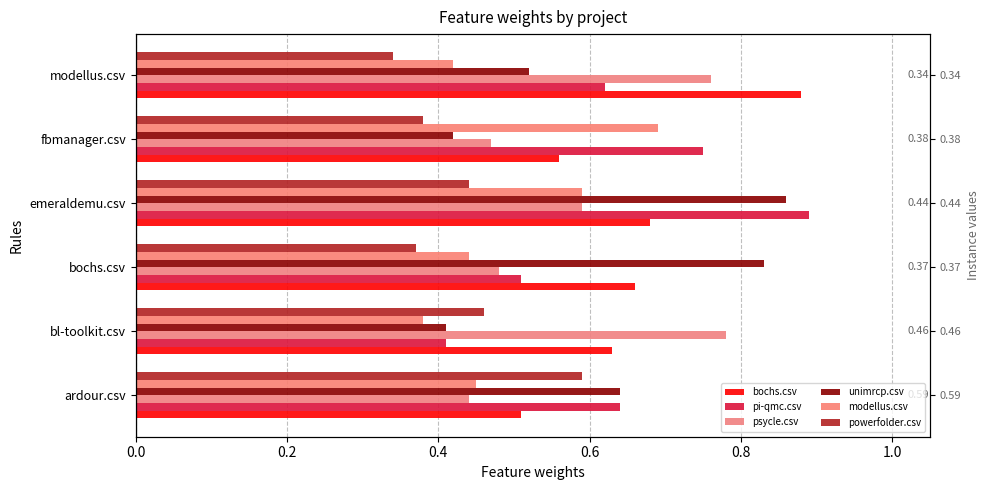

How many series are shown in this chart?

6